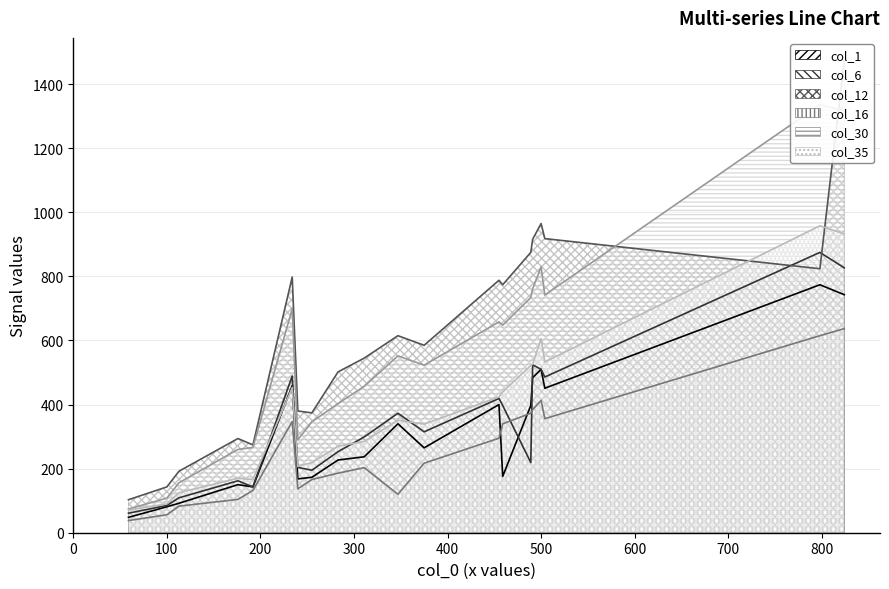

Which series has the largest total across all categories?

col_12_line